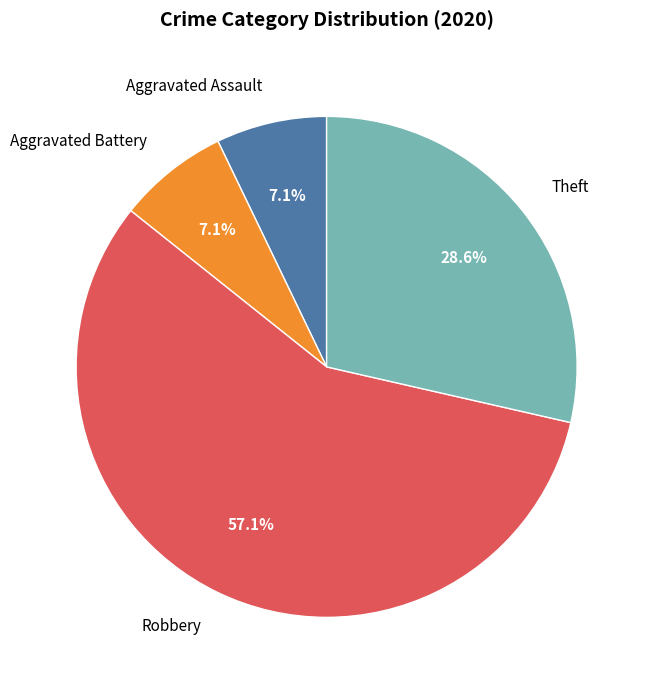

What is the ratio of the value at Robbery to the value at Aggravated Assault?

8.0